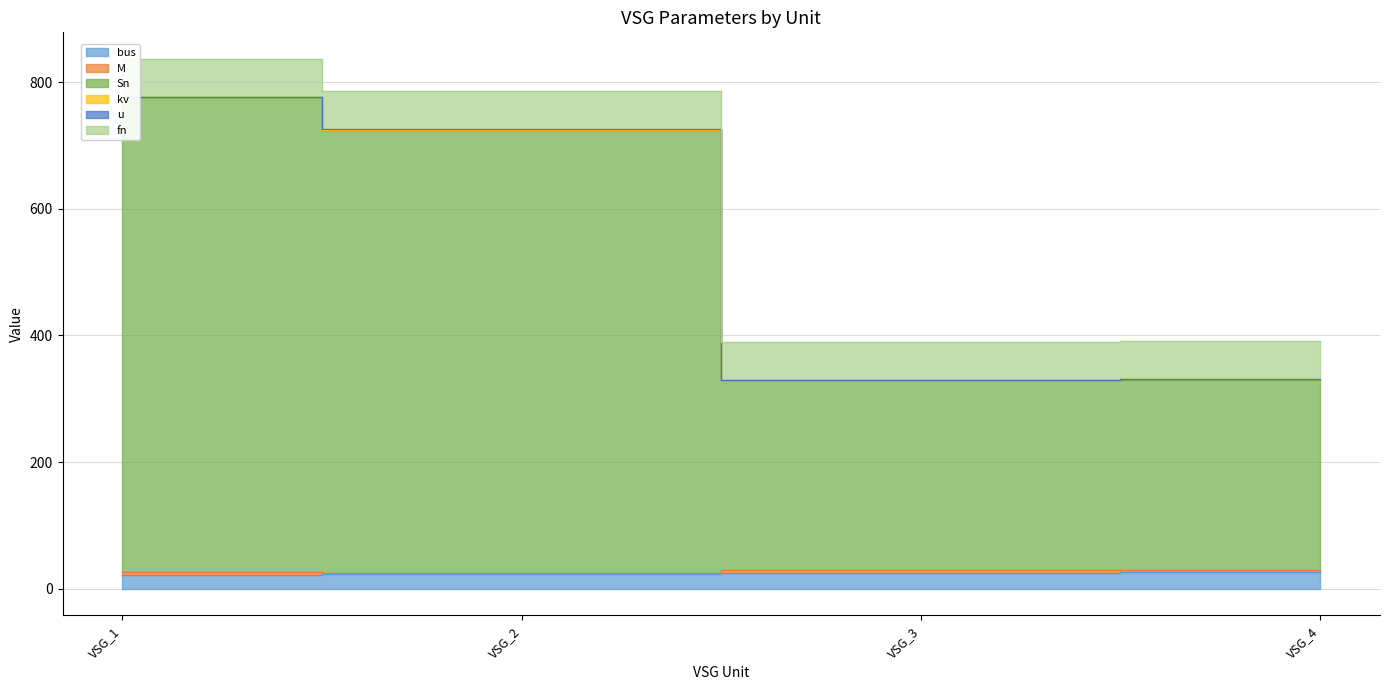

Which has a higher value, VSG_3 or VSG_1?

VSG_3